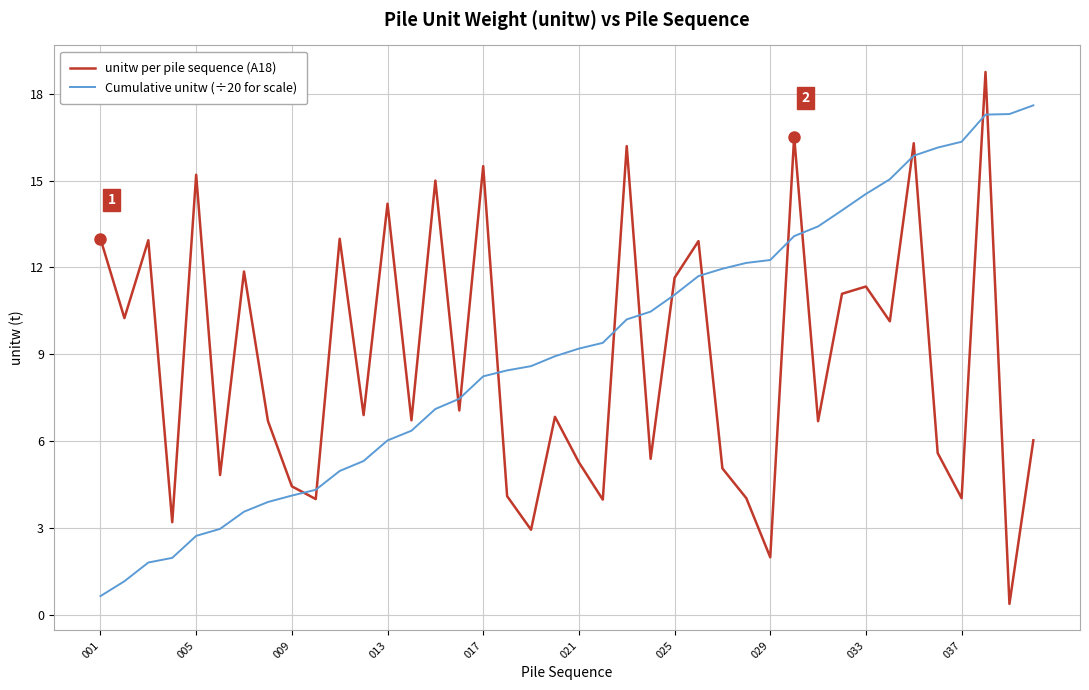

How many times do Cumulative unitw (÷20 for scale) and unitw per pile sequence (A18) cross each other?

15